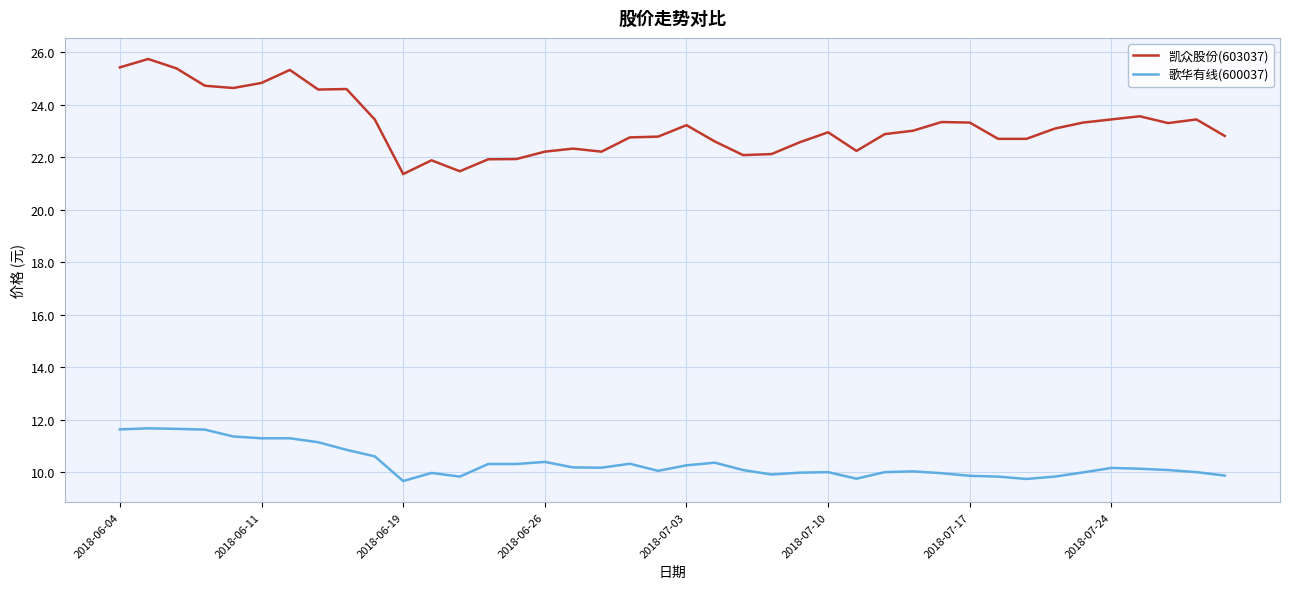

Which series has the widest spread of values?

凯众股份(603037)